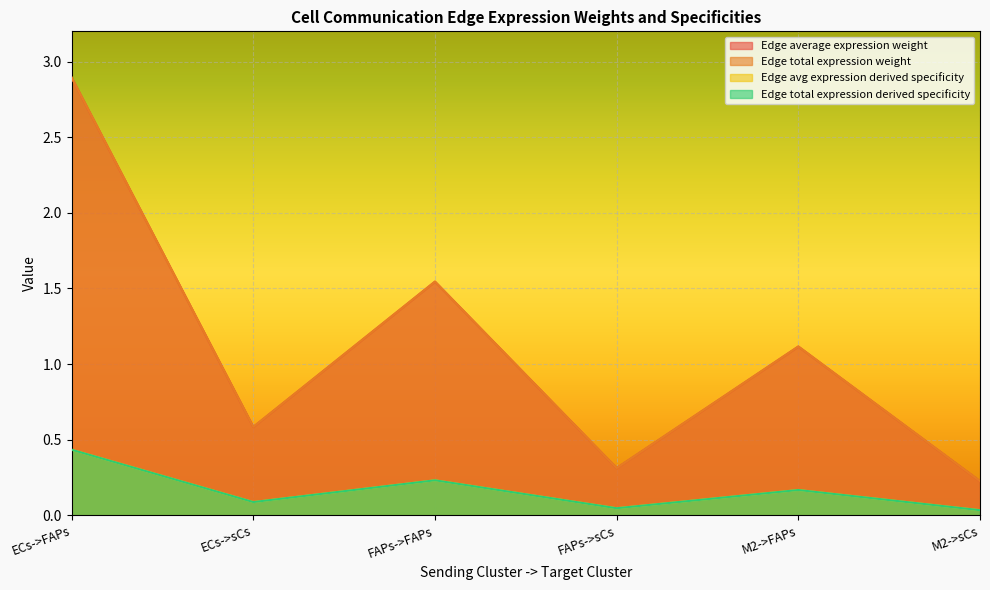

Does the chart display data point markers on the line(s)?

No